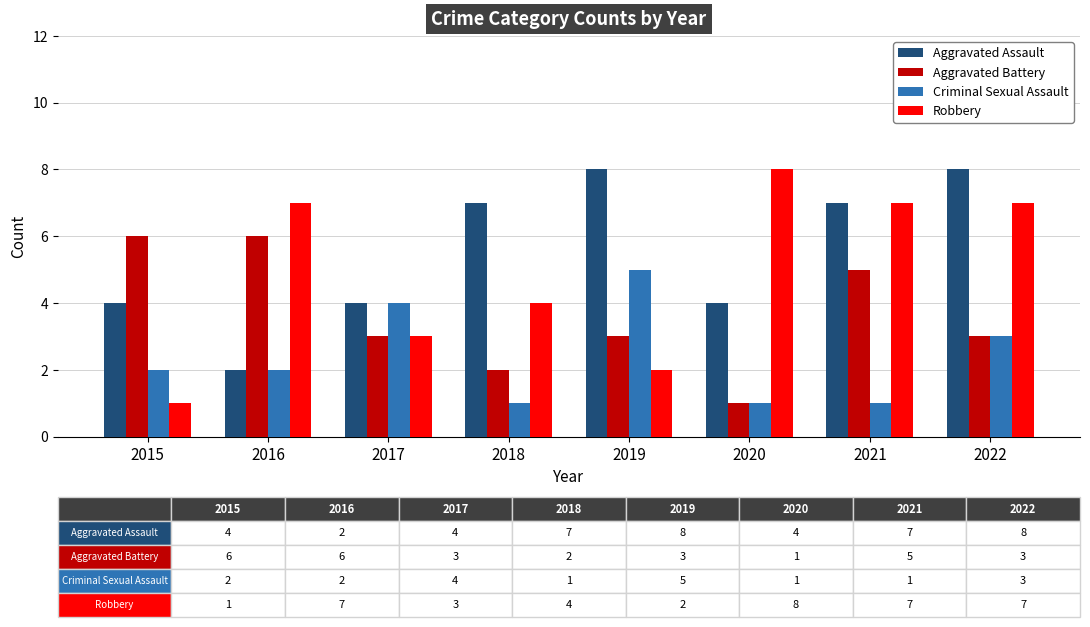

How many bars are there in each group?

4